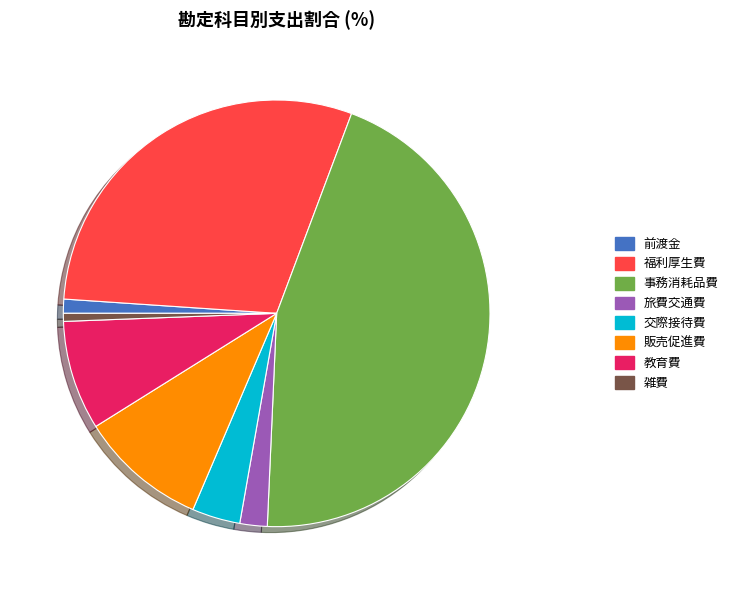

Count the number of slices in the pie.

8